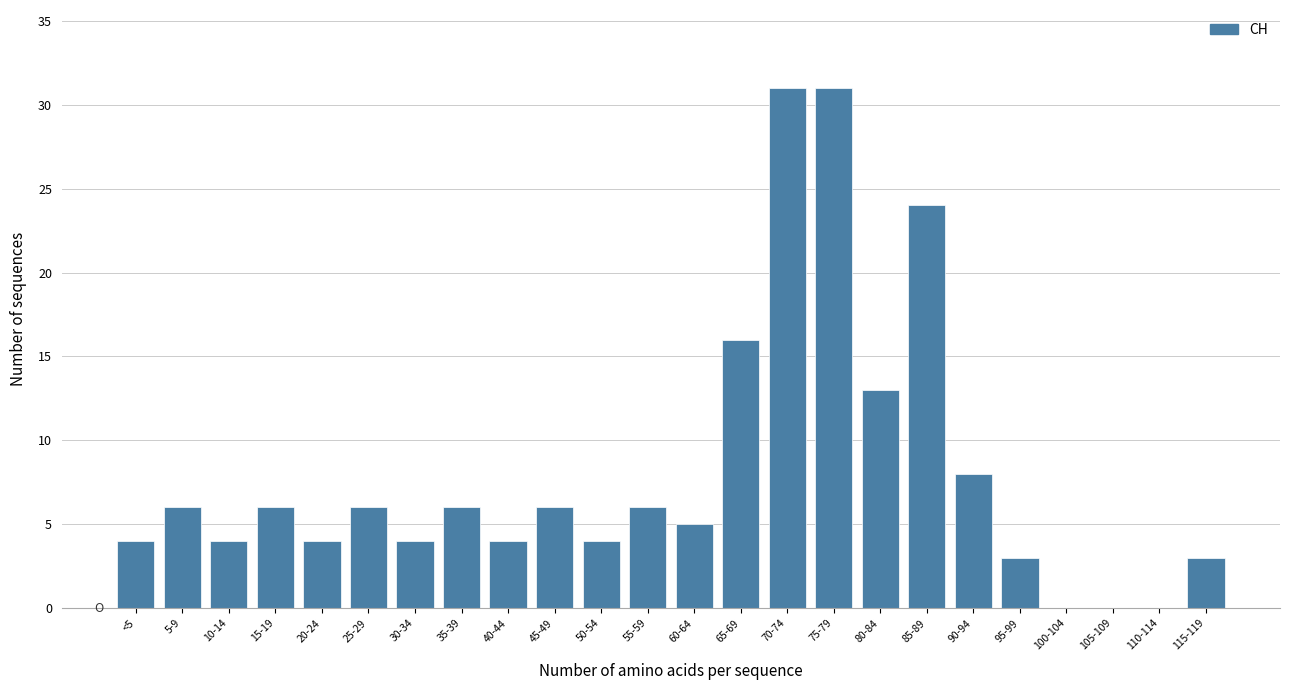

Reading left to right, transcribe all the data shown in this chart.

<5=4	5-9=6	10-14=4	15-19=6	20-24=4	25-29=6	30-34=4	35-39=6	40-44=4	45-49=6	50-54=4	55-59=6	60-64=5	65-69=16	70-74=31	75-79=31	80-84=13	85-89=24	90-94=8	95-99=3	100-104=0	105-109=0	110-114=0	115-119=3